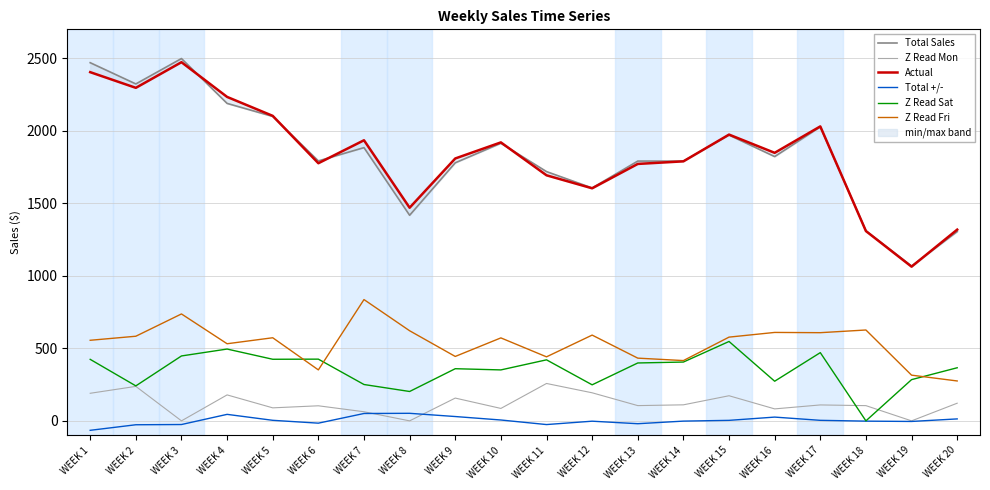

True or false: Total +/- and Actual cross at least once.

False